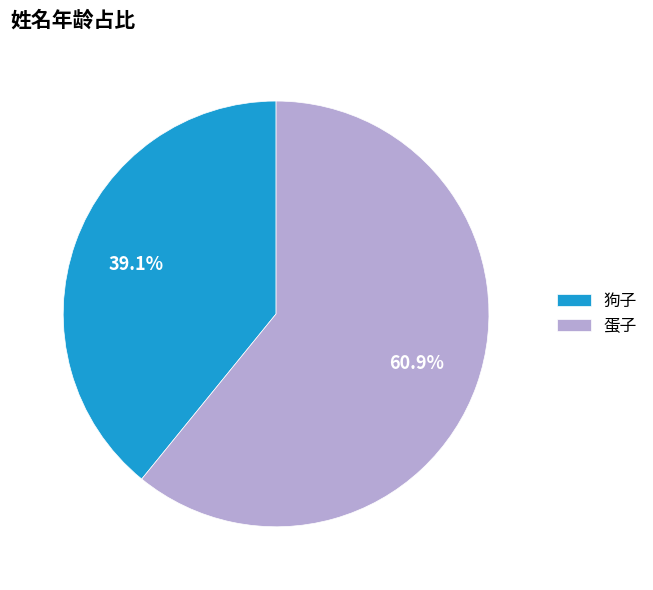

To the nearest percent, what is the combined percentage of 蛋子 and 狗子?

100%